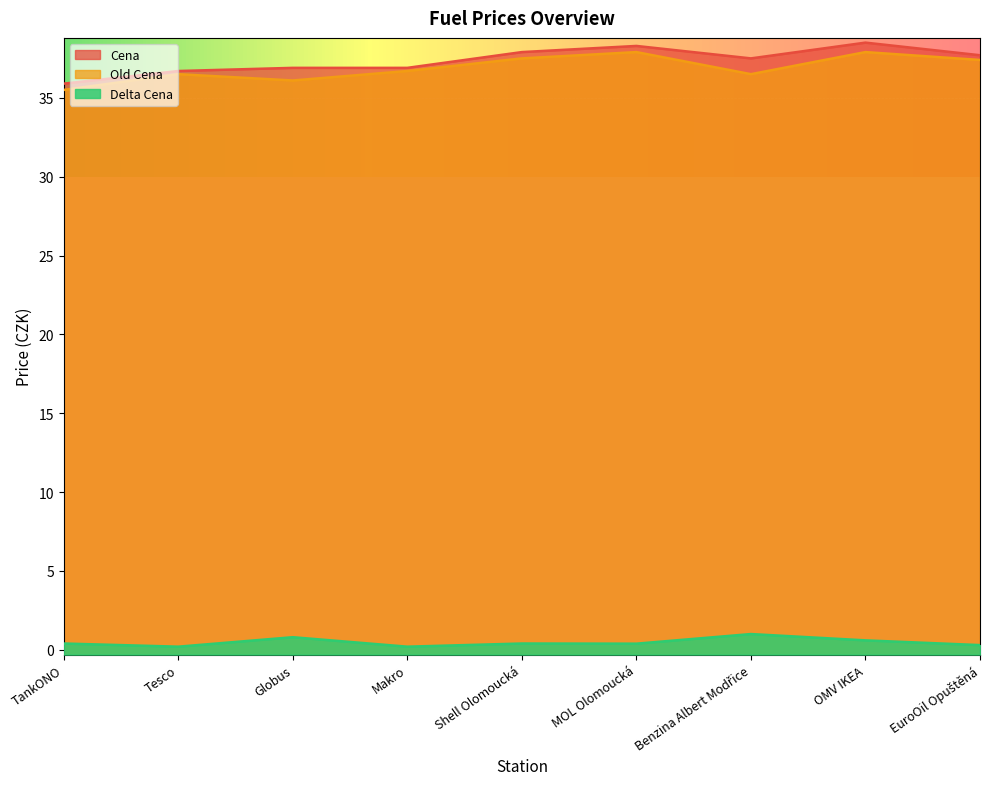

What is the difference between the second highest and second lowest values in the Old Cena series?

1.8